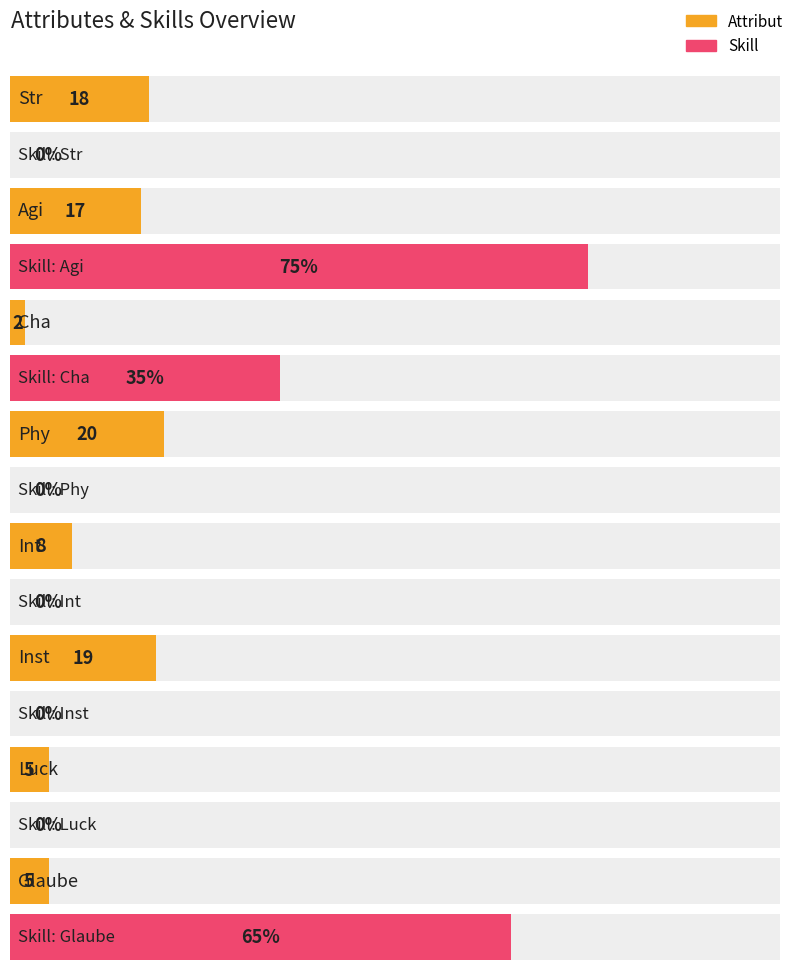

True or false: Skill has a value of 0 at Phy.

True